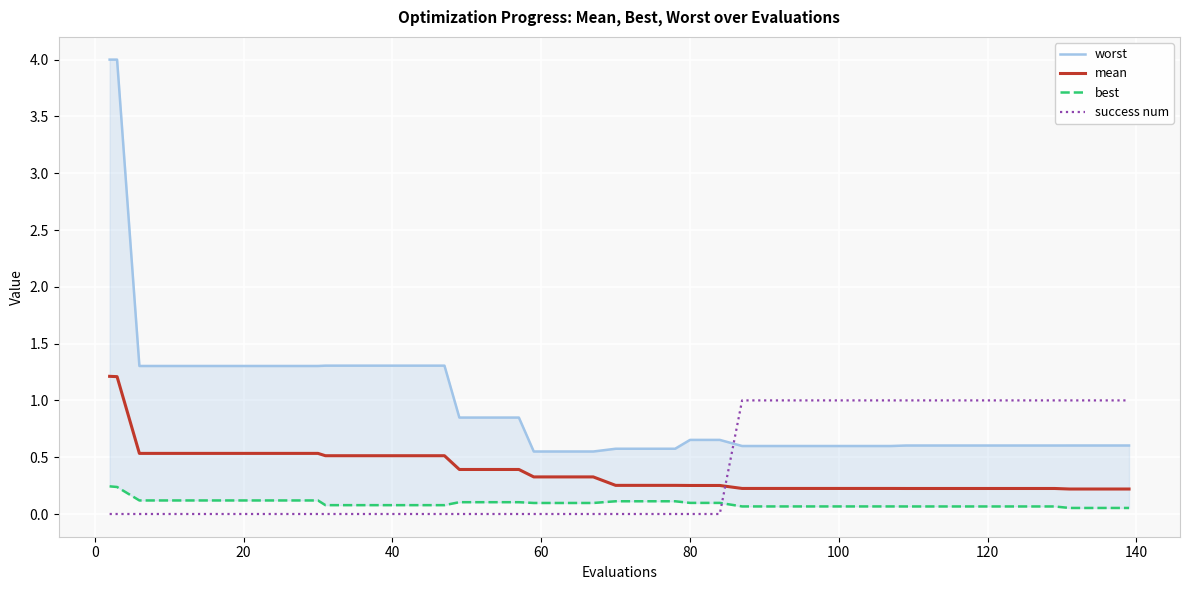

How many mean values are between 0 and 1?

38